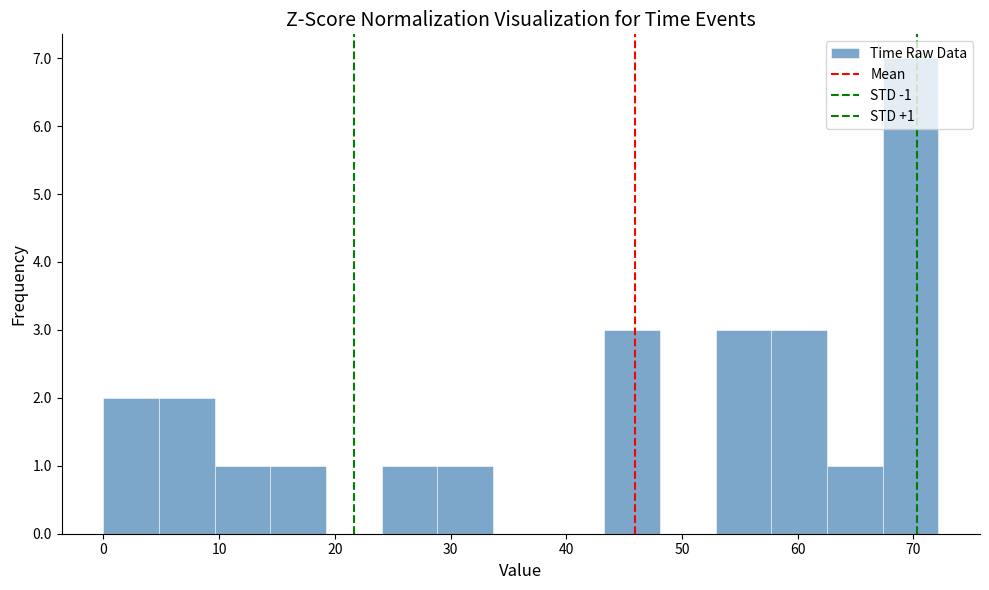

Over which range of the x-axis is the bar tallest?

67 to 72